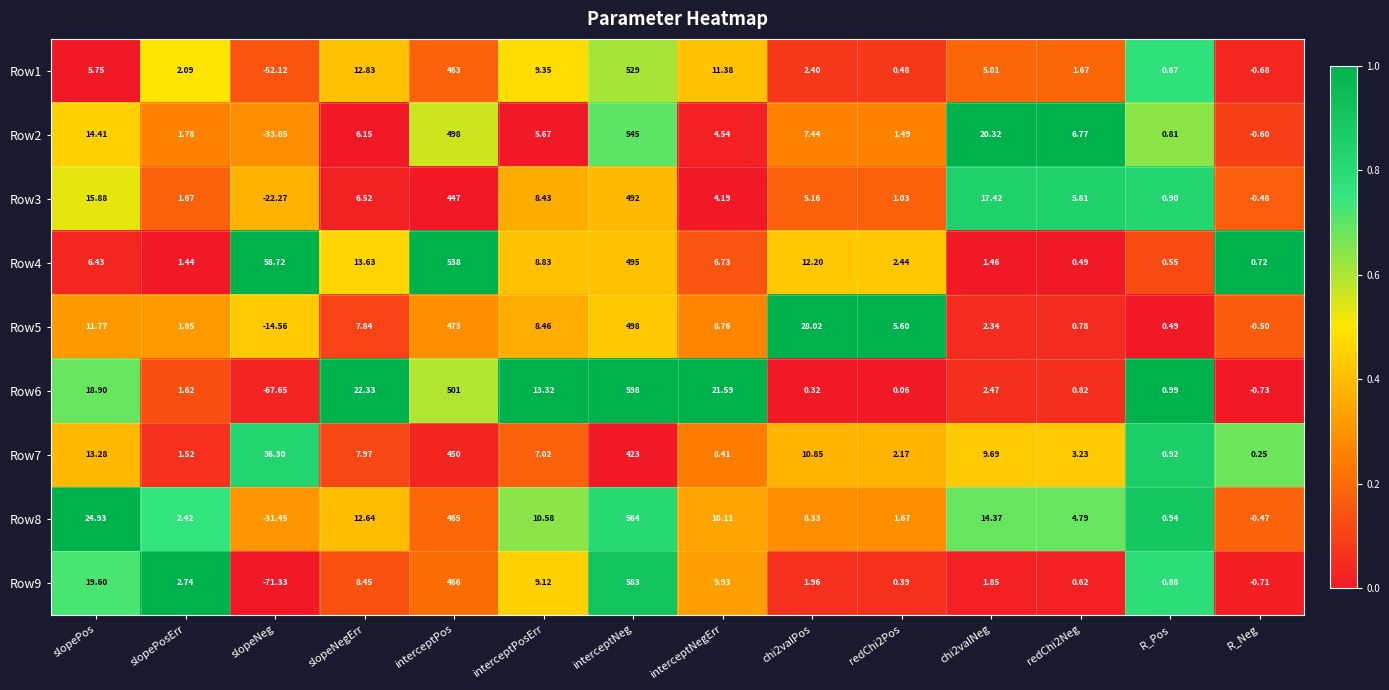

Is the value of Row1 at slopeNeg greater than the value of Row8 at chi2valPos?

No